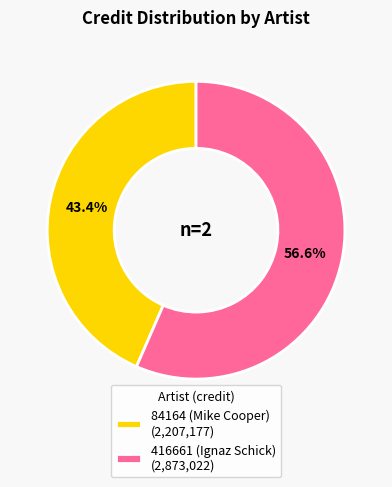

Which slice is the largest?

416661 (Ignaz Schick)